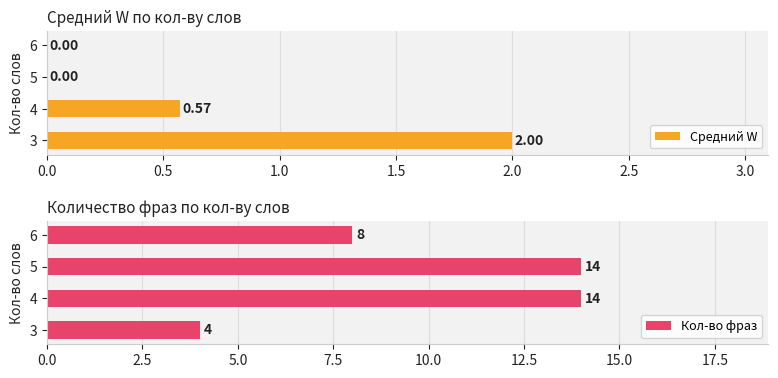

Reading right to left, extract all data points from this chart.

Средний W: 0.0	0.0	0.6	2.0
Кол-во фраз: 8.0	14.0	14.0	4.0